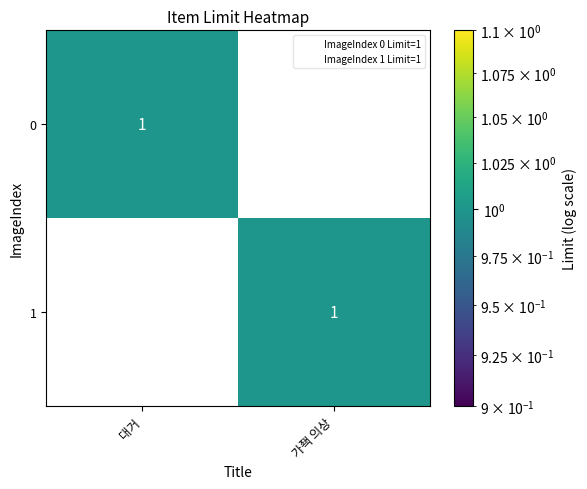

Which category has the lowest value in the 1 series?

대거